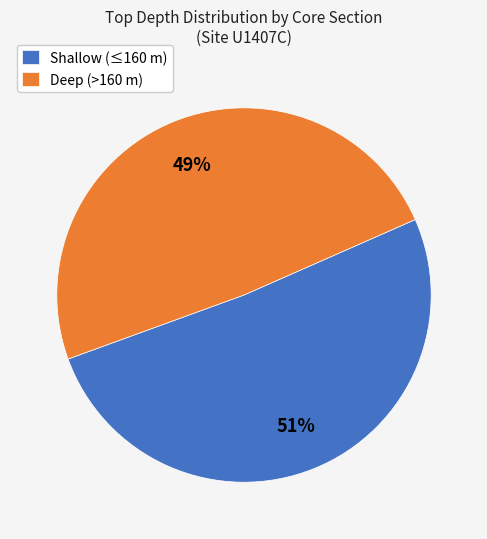

Approximately how many times larger is the value at Shallow (≤160 m) compared to Deep (>160 m)?

1.0